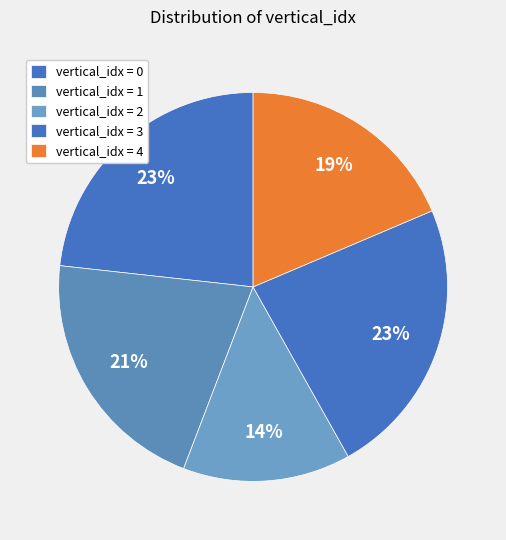

How many segments does this pie chart have?

5